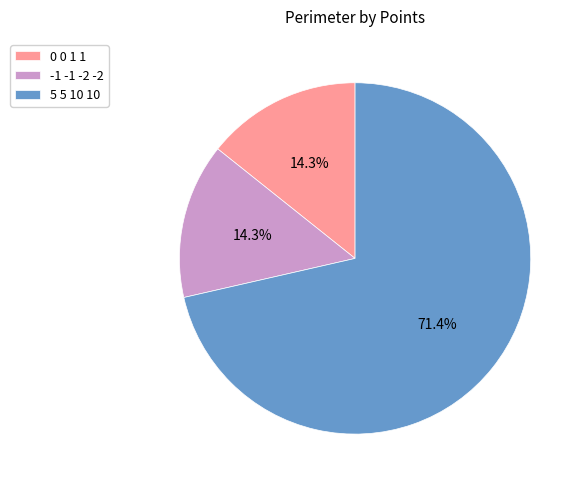

What is the ratio of the value at -1 -1 -2 -2 to the value at 0 0 1 1?

1.0